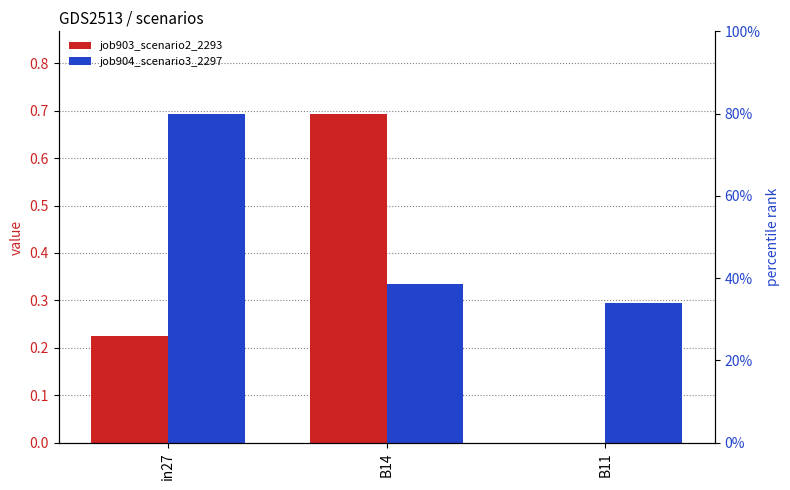

Reading left to right, extract all data points from this chart.

job903_scenario2_2293: 0.2	0.7	0.0
job904_scenario3_2297: 0.7	0.3	0.3